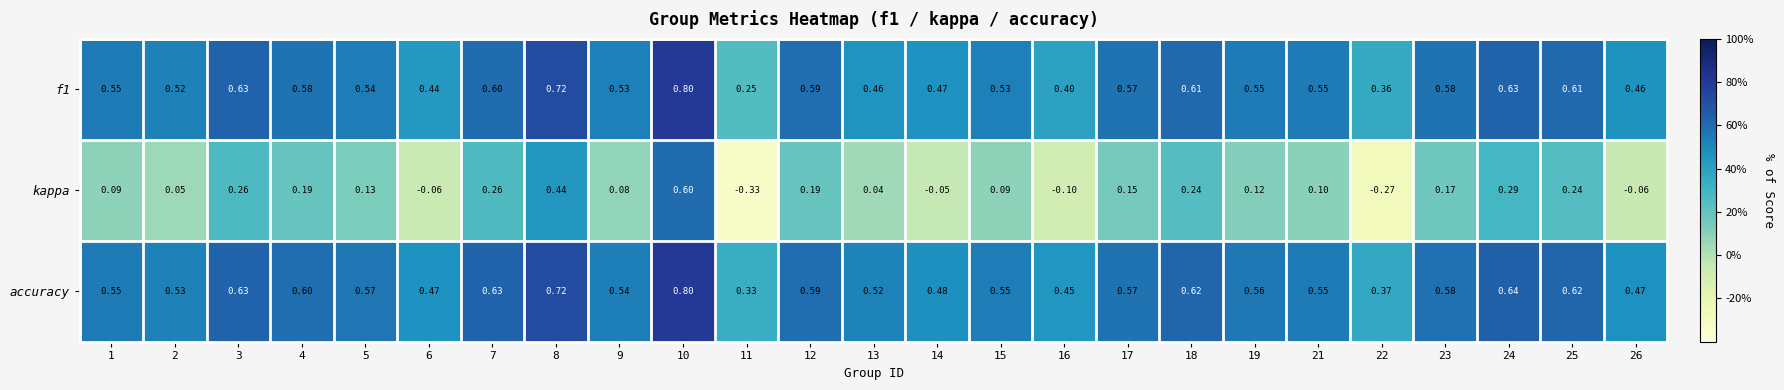

Which category has the lowest value across all series?

11